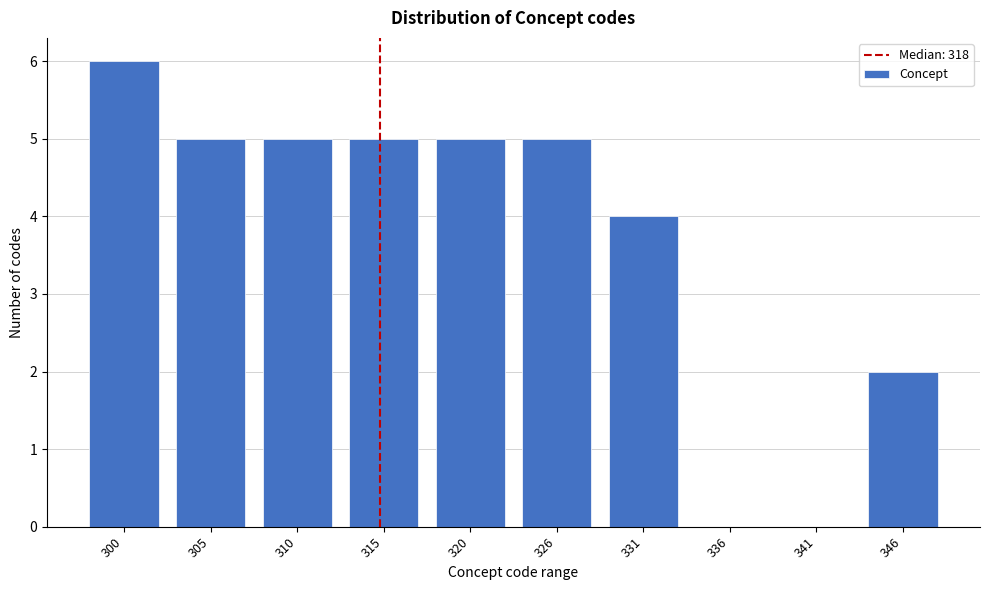

Reading left to right, extract all data points from this chart.

300=6	305=5	310=5	315=5	320=5	326=5	331=4	336=0	341=0	346=2